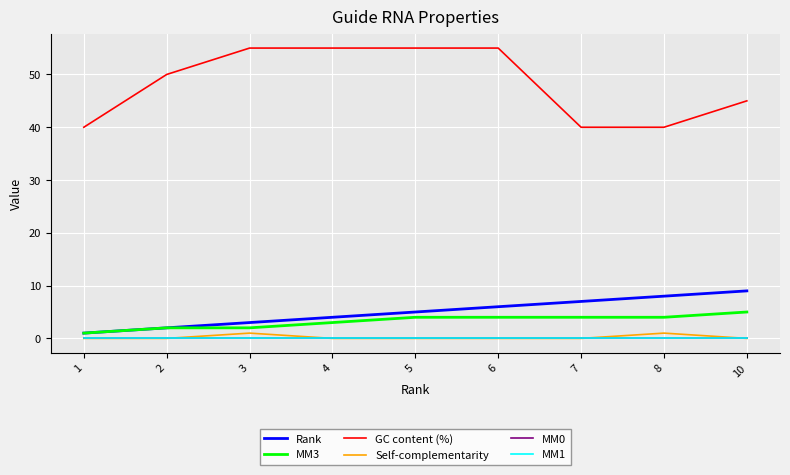

At which label is MM3 closest to 3?

4